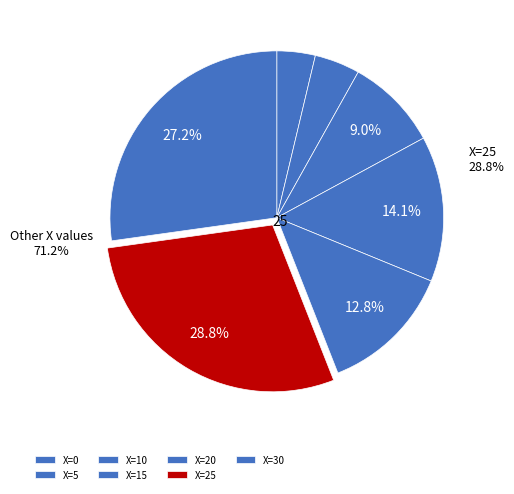

To the nearest percent, what is the difference between the largest and smallest slice percentages?

25%